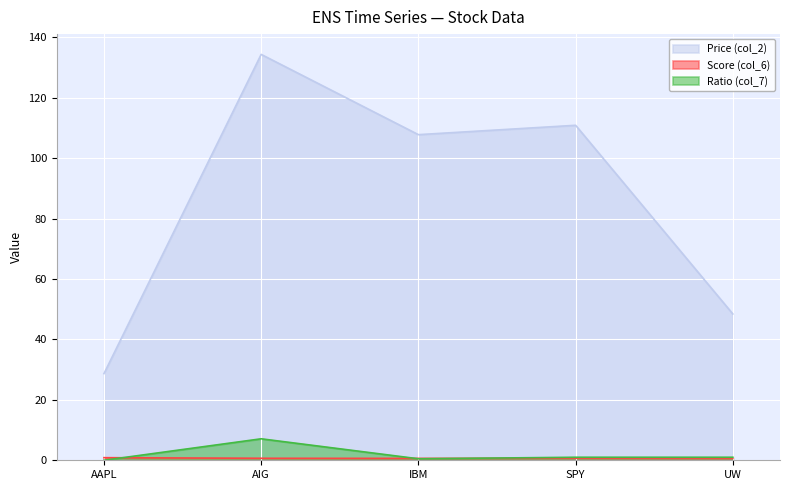

Between AAPL and AIG, which series saw the biggest shift?

Price (col_2)